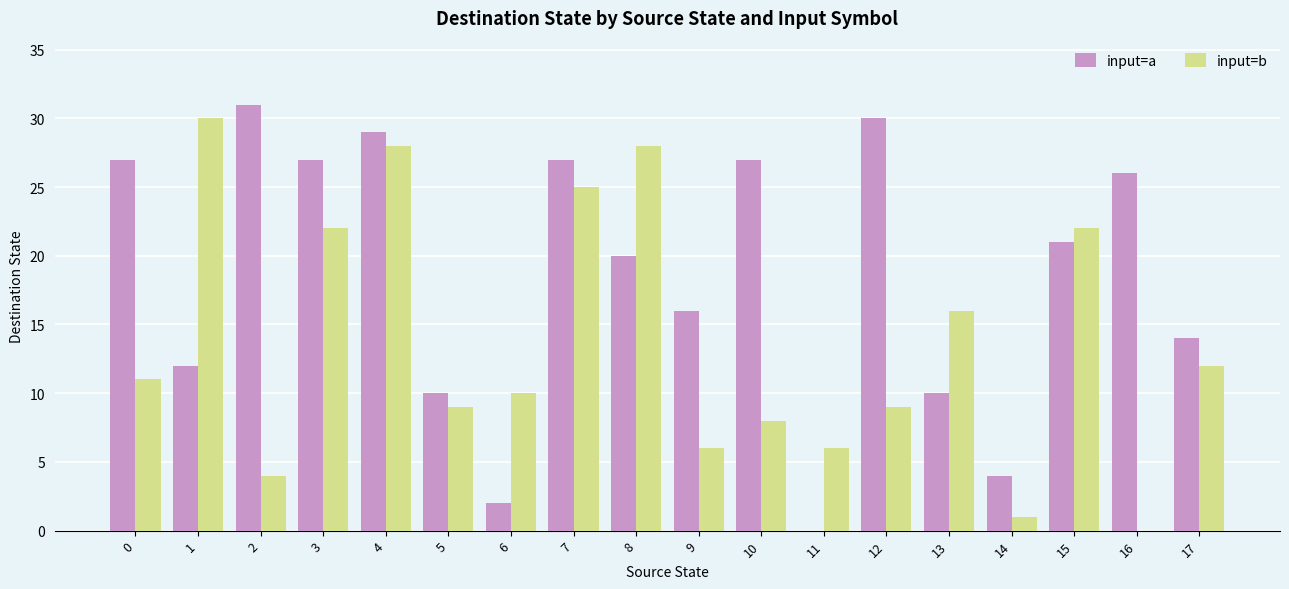

Is it true that input=b equals 50 at 1?

False